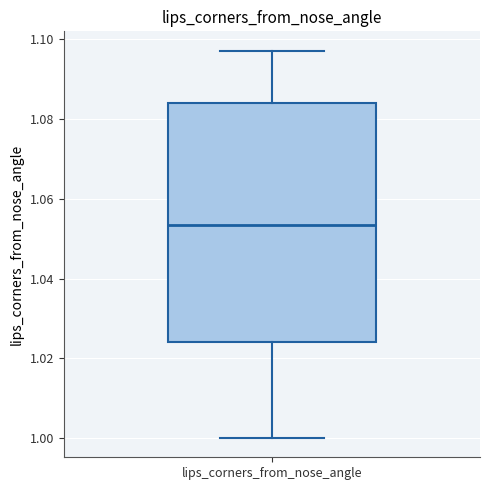

Where is the upper edge of the box for lips_corners_from_nose_angle on the y-axis? The values are not printed on the chart, so give them approximately, as read against the axis.

1.084